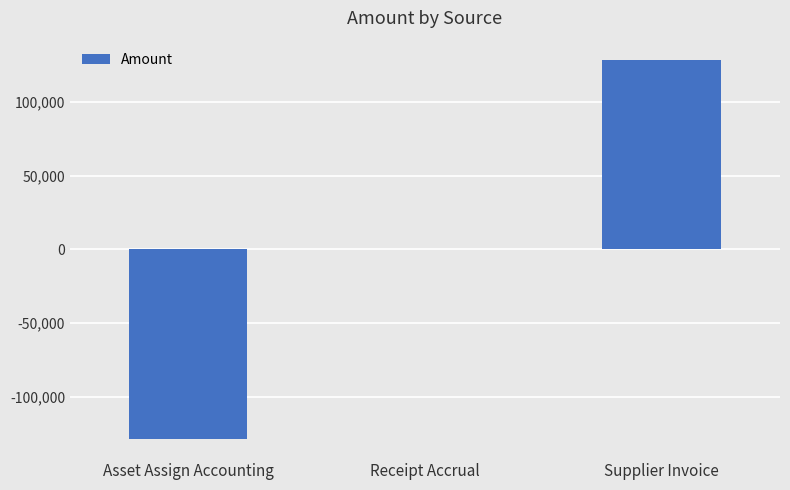

What is the maximum value shown in the chart?

128852.4